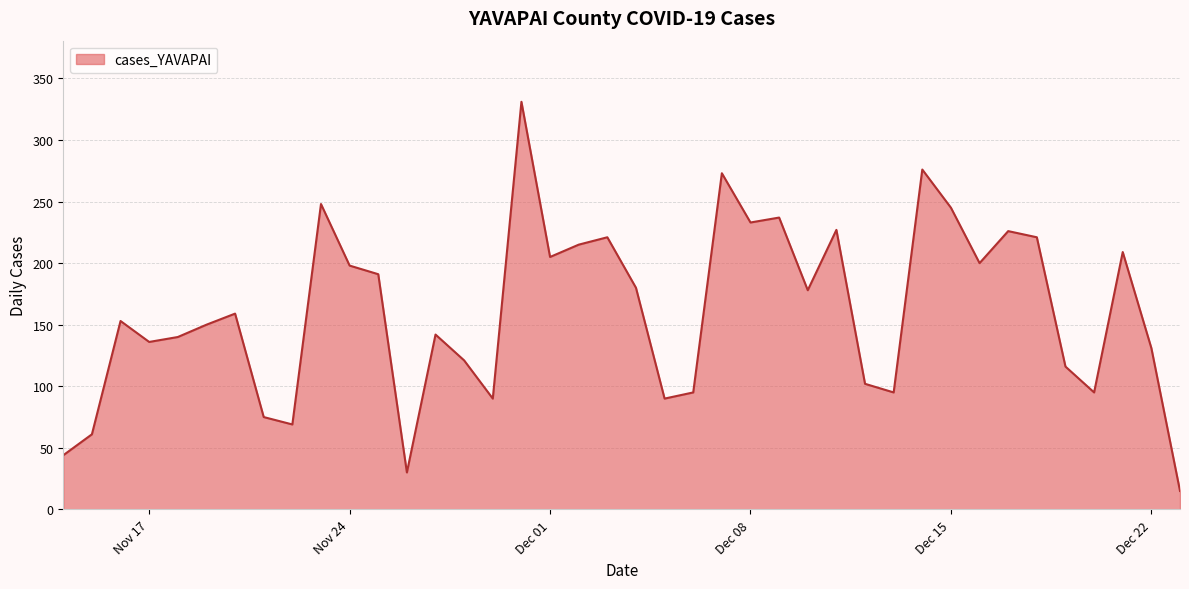

How many interior local valleys (lower than both neighbors) does the data have?

11